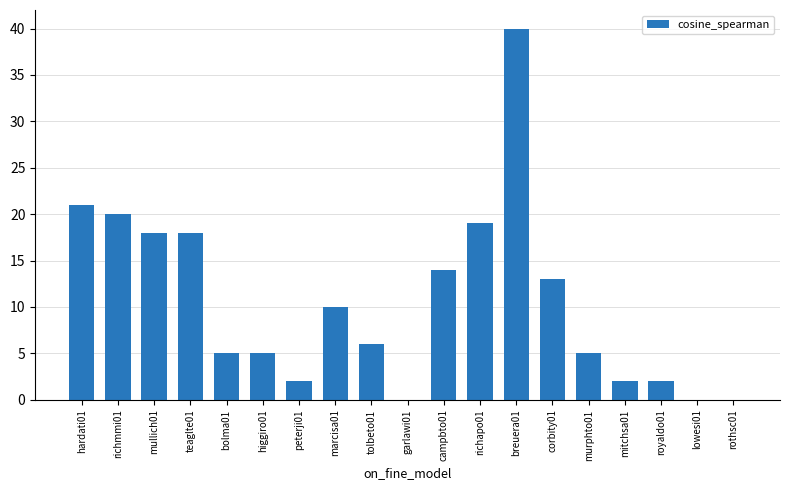

What is the sum of the values at tolbeto01 and corbity01?

19